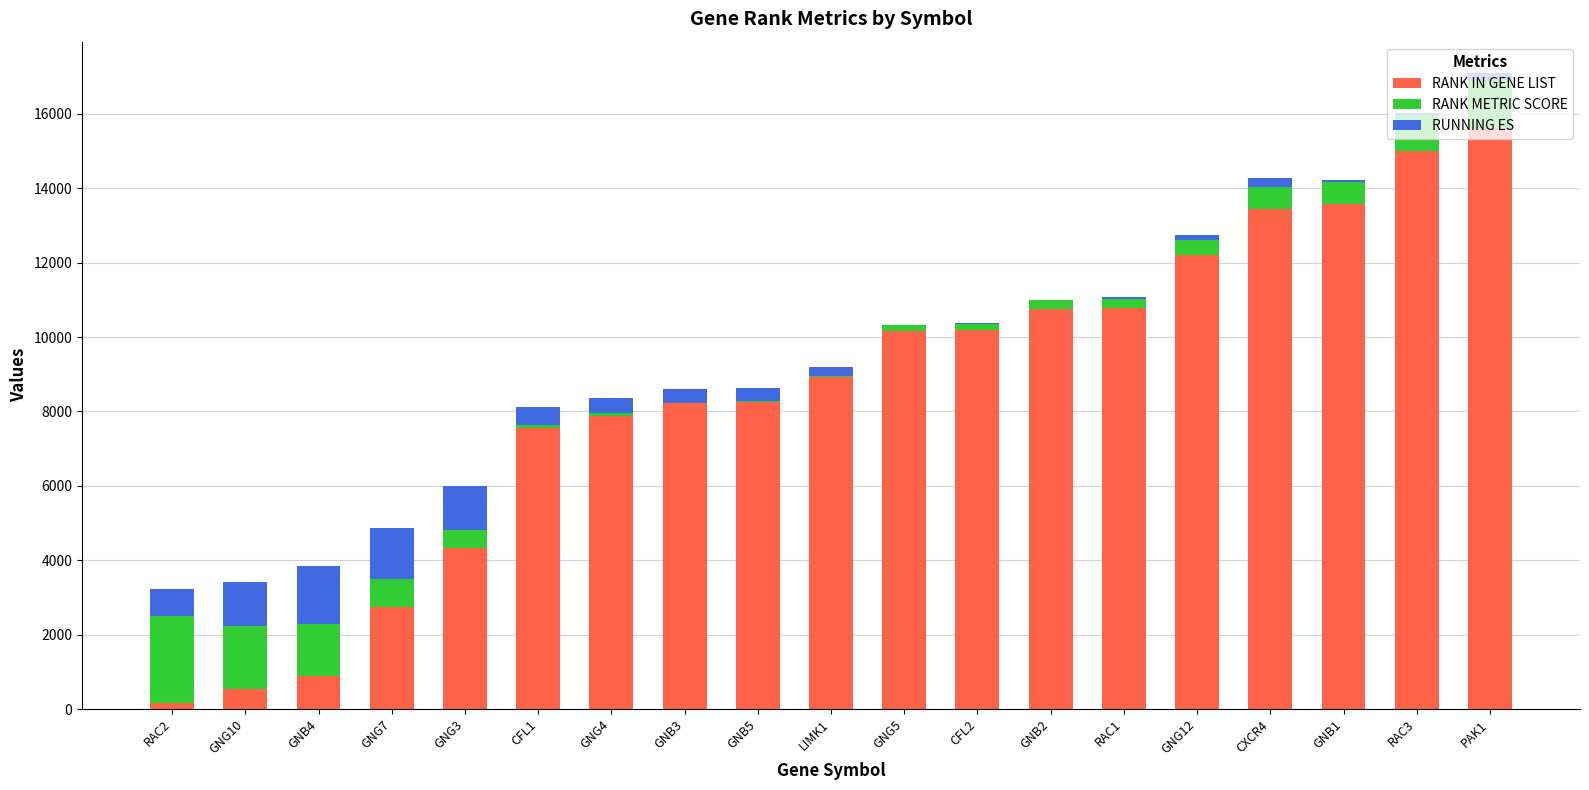

What is the total value across all series at GNG4?

8371.4